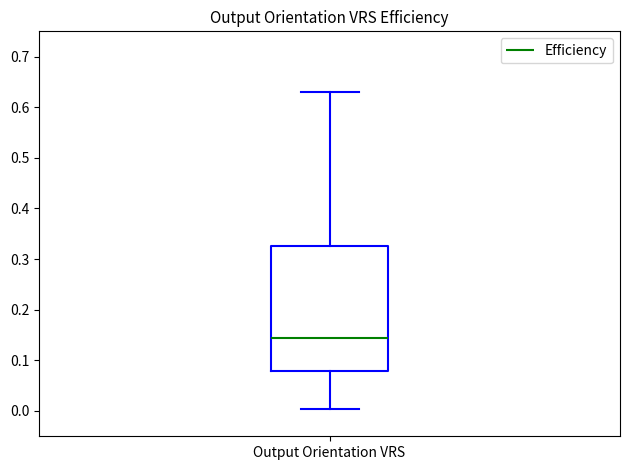

Transcribe this box plot: give where the median line is, the range the box spans, and where the two whiskers end, as read against the y-axis. The values are not printed on the chart, so give them approximately, as read against the axis.

median 0.14, box 0.08 to 0.32, whiskers 0.00 to 0.63